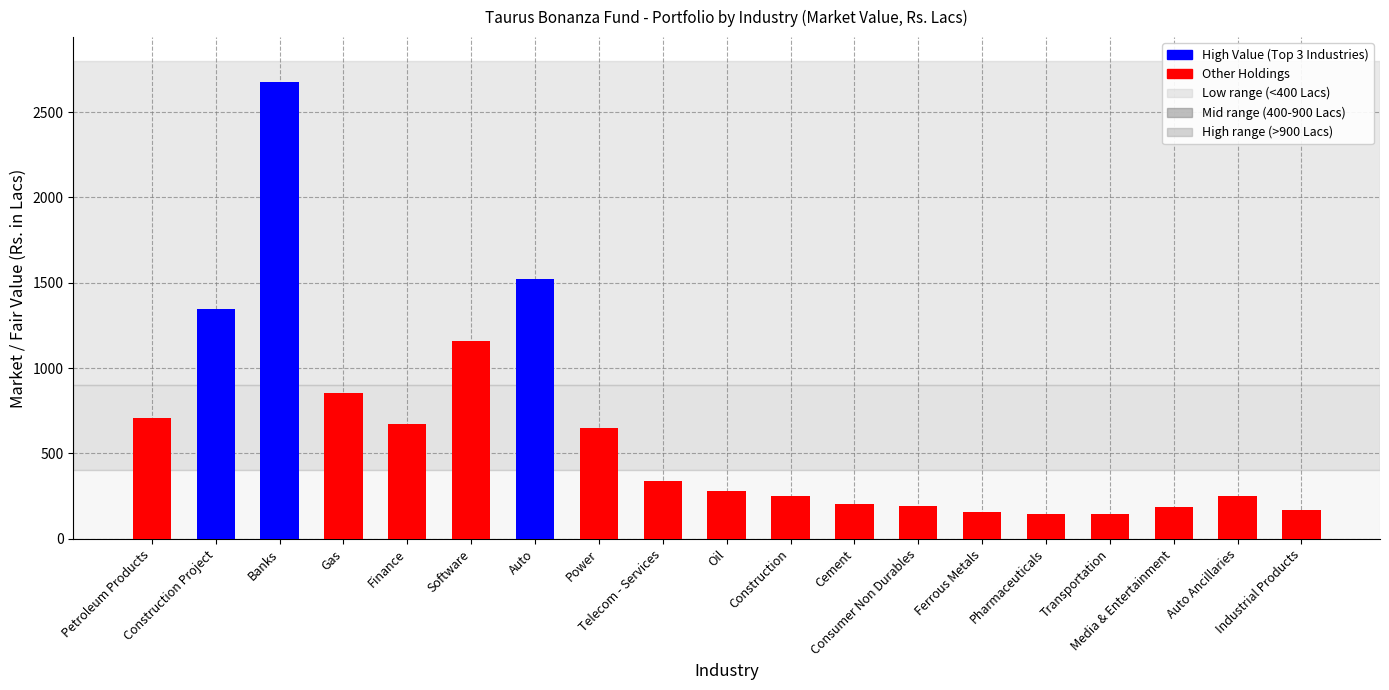

Rank the categories by value from highest to lowest.

Banks, Auto, Construction Project, Software, Gas, Petroleum Products, Finance, Power, Telecom - Services, Oil, Auto Ancillaries, Construction, Cement, Consumer Non Durables, Media & Entertainment, Industrial Products, Ferrous Metals, Pharmaceuticals, Transportation